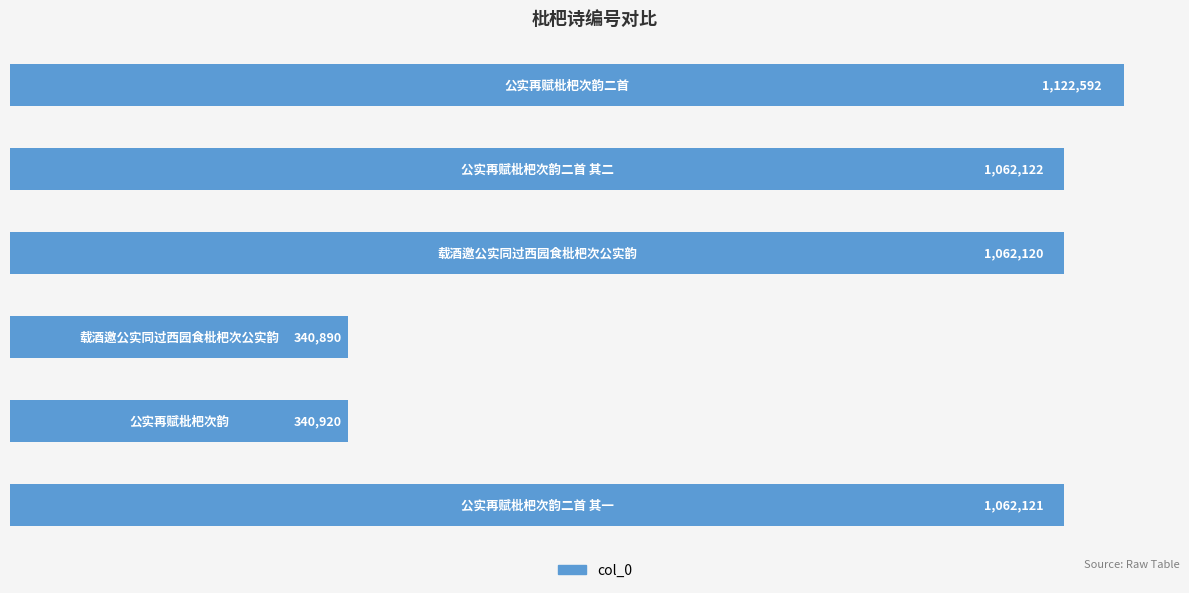

What is the average value?

831794